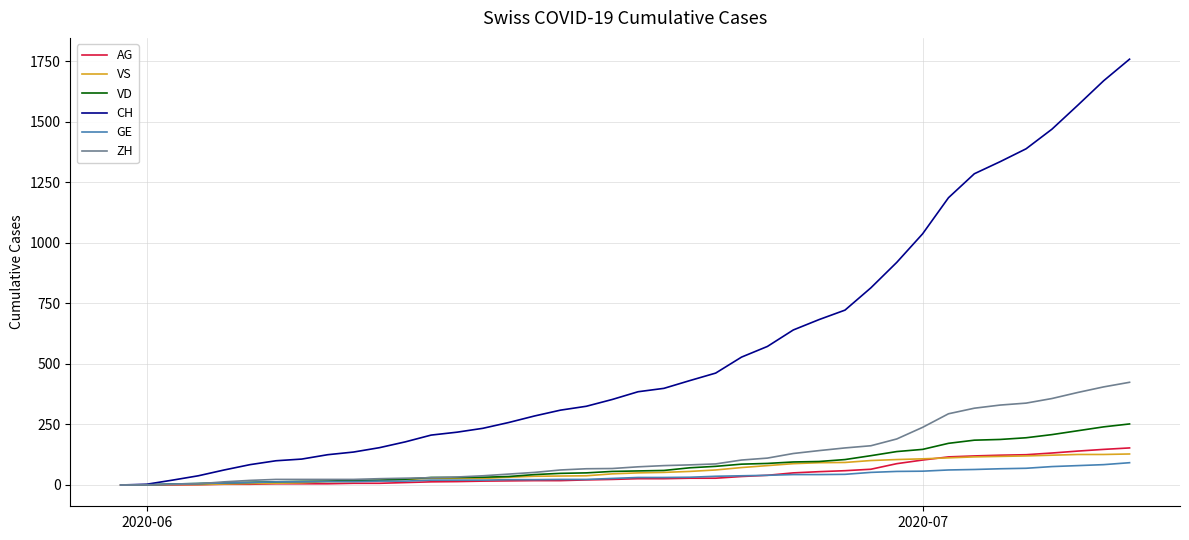

Which series has the largest range (max minus min)?

CH